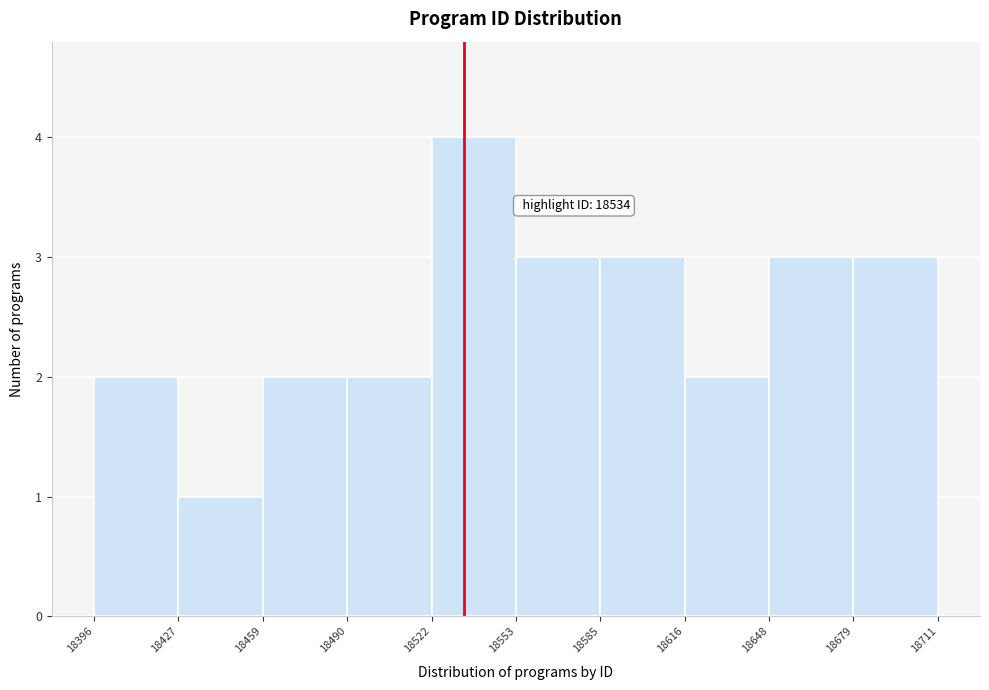

Which range on the x-axis has the tallest bar?

18522 to 18553